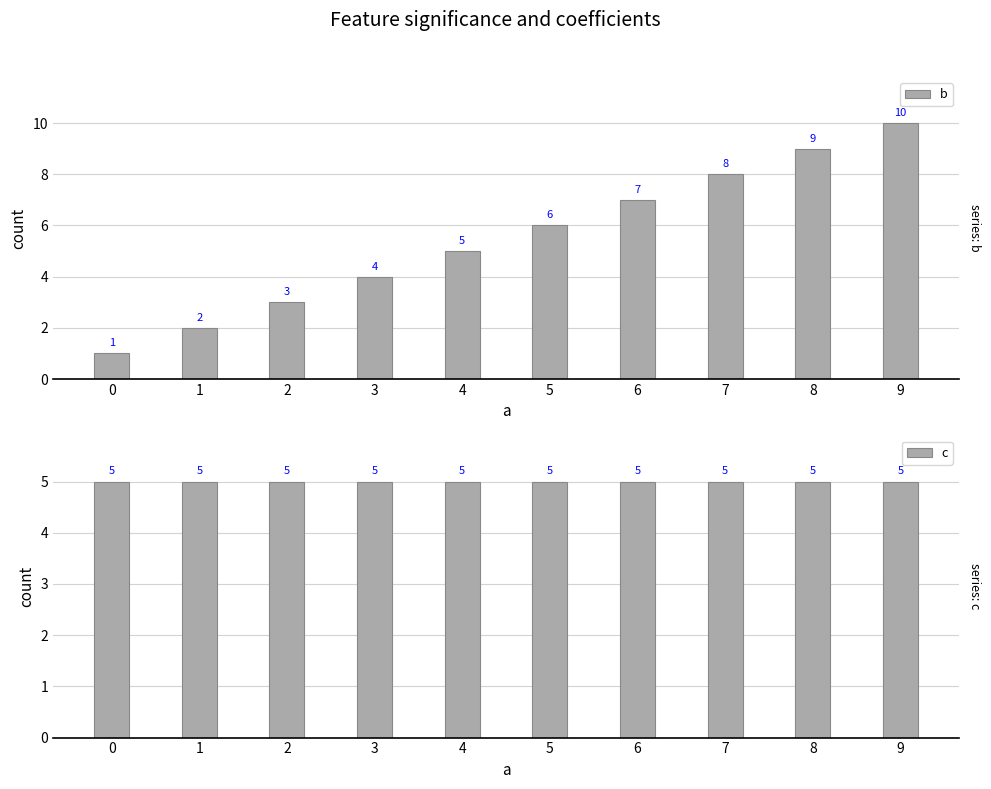

What is the value of the c bar at the 1st from the left?

5